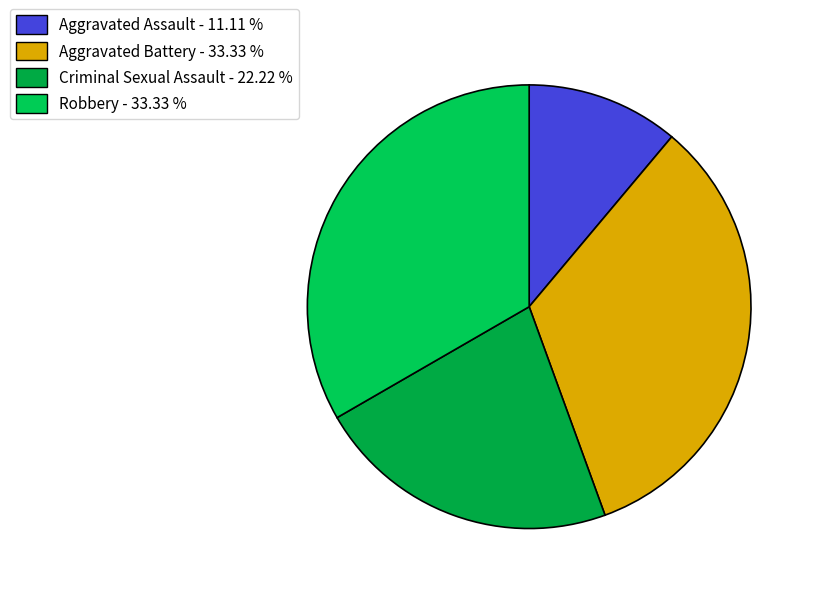

What is the smallest slice in the pie chart?

Aggravated Assault